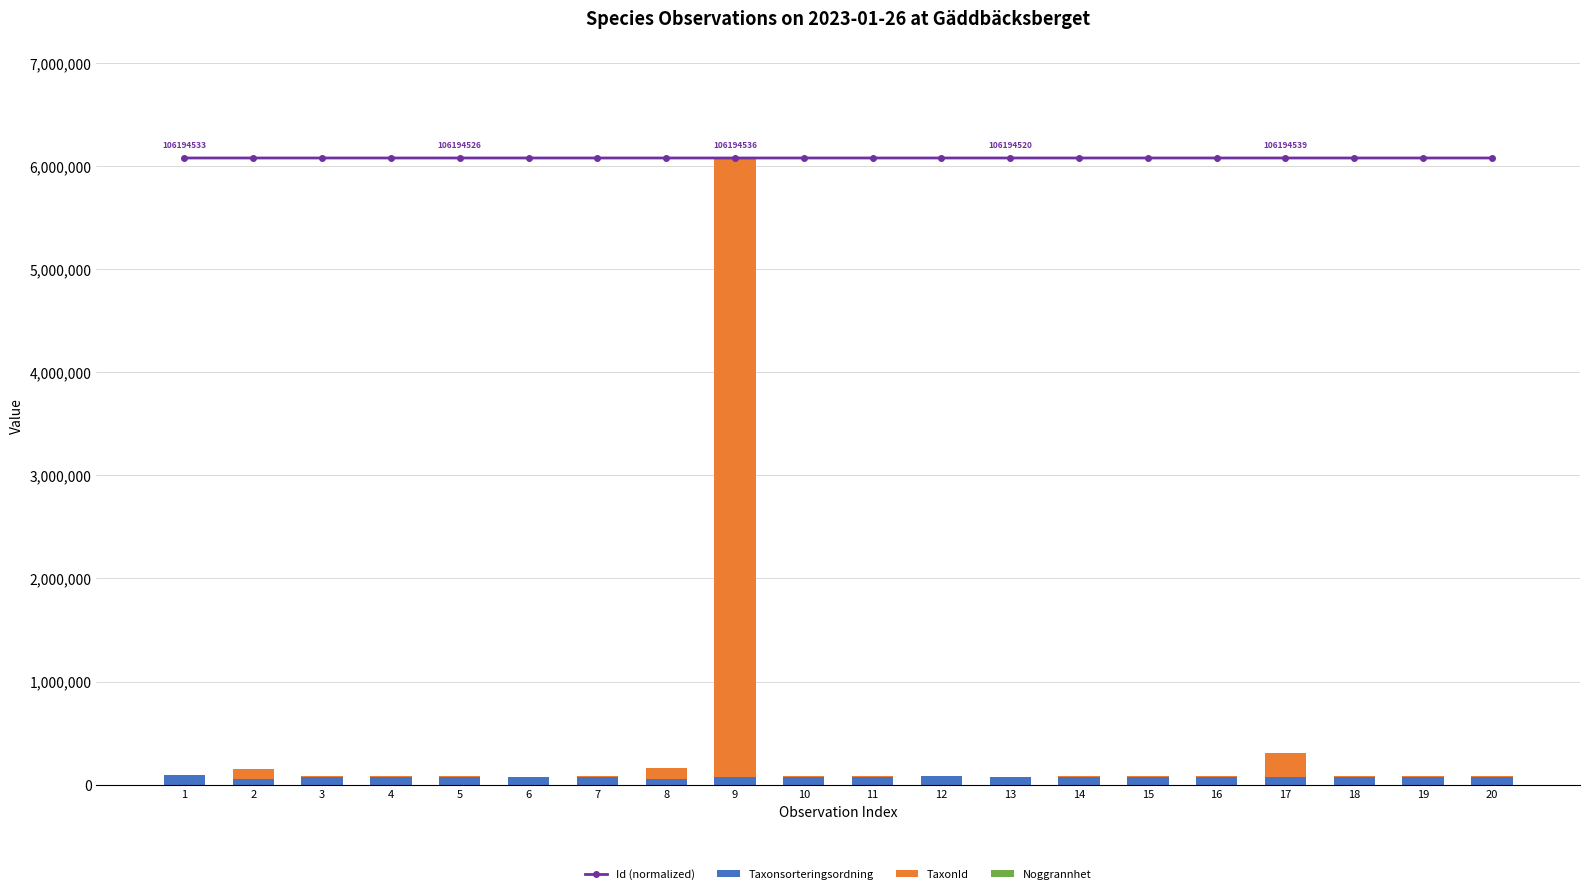

What is the minimum value shown in the chart?

25.0